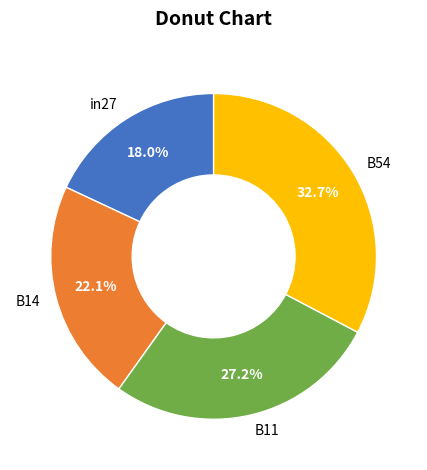

Rank the categories by value from lowest to highest.

in27, B14, B11, B54